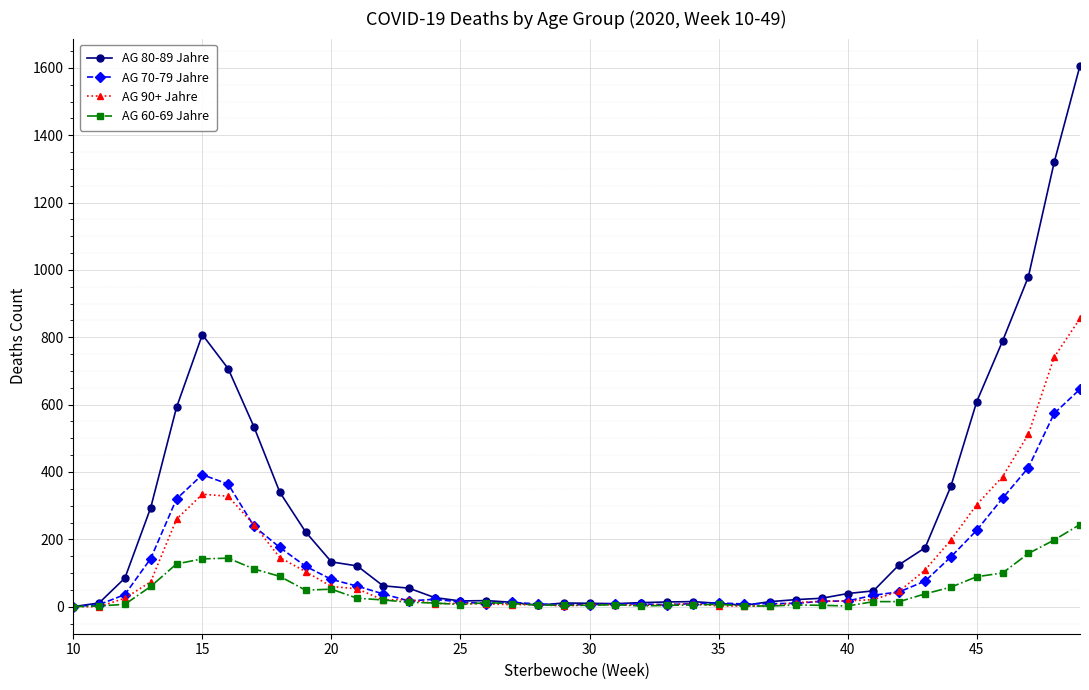

List the series in order of their peak value, highest first.

AG 80-89 Jahre, AG 90+ Jahre, AG 70-79 Jahre, AG 60-69 Jahre